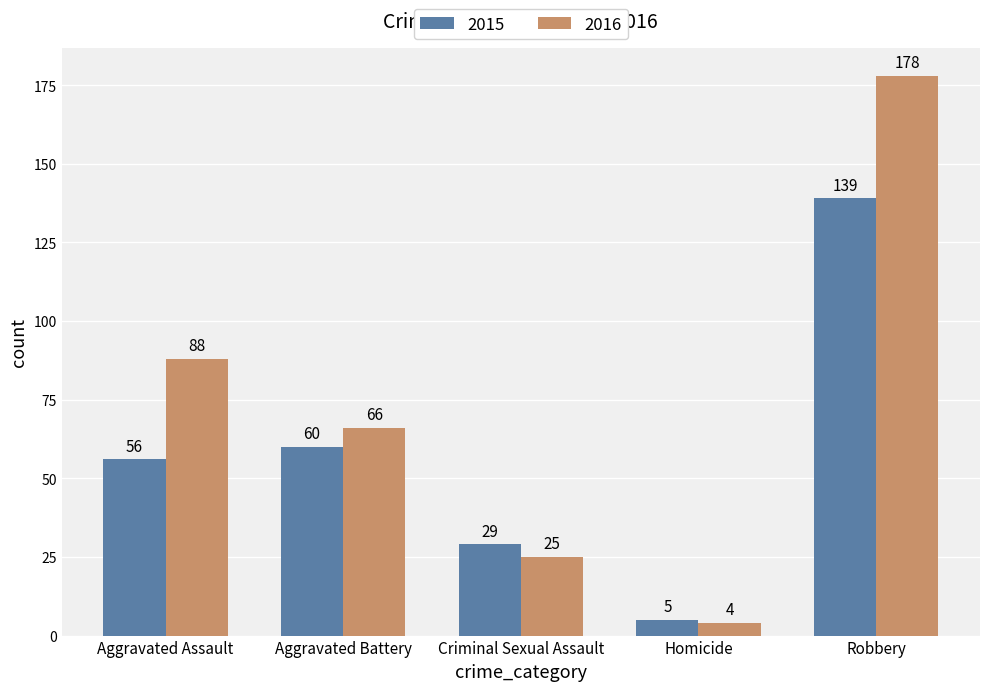

At which category is the sum across all series the highest?

Robbery